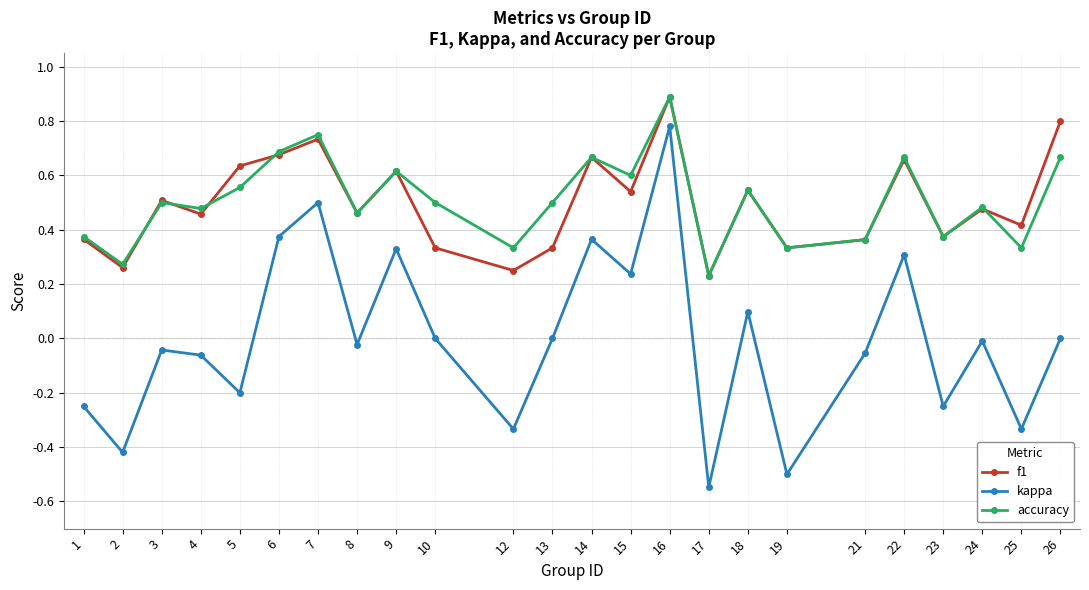

What are all the series names shown in the legend?

f1, kappa, accuracy